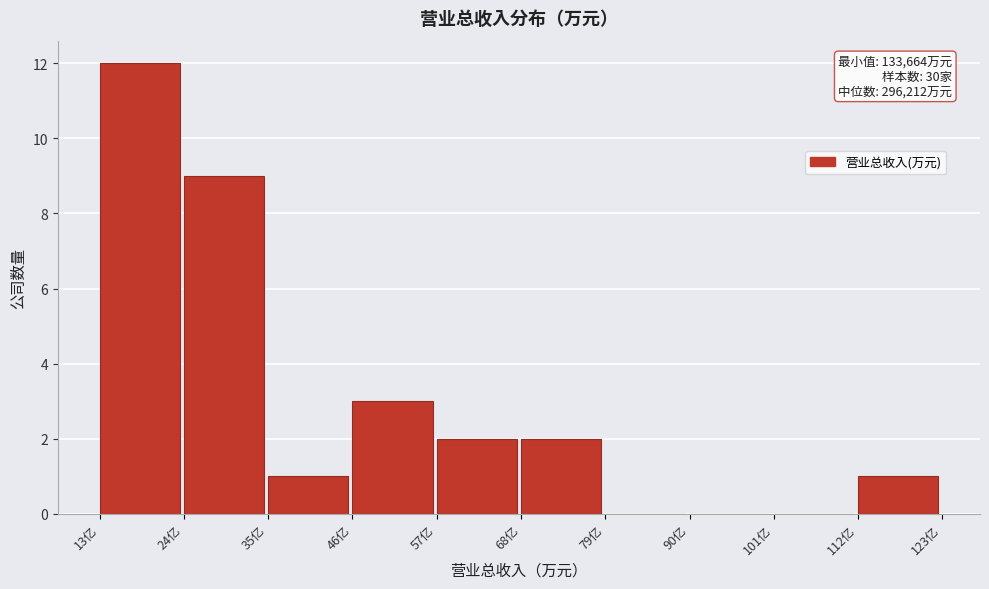

Reading right to left, extract all data points from this chart.

112亿=1	101亿=0	90亿=0	79亿=0	68亿=2	57亿=2	46亿=3	35亿=1	24亿=9	13亿=12